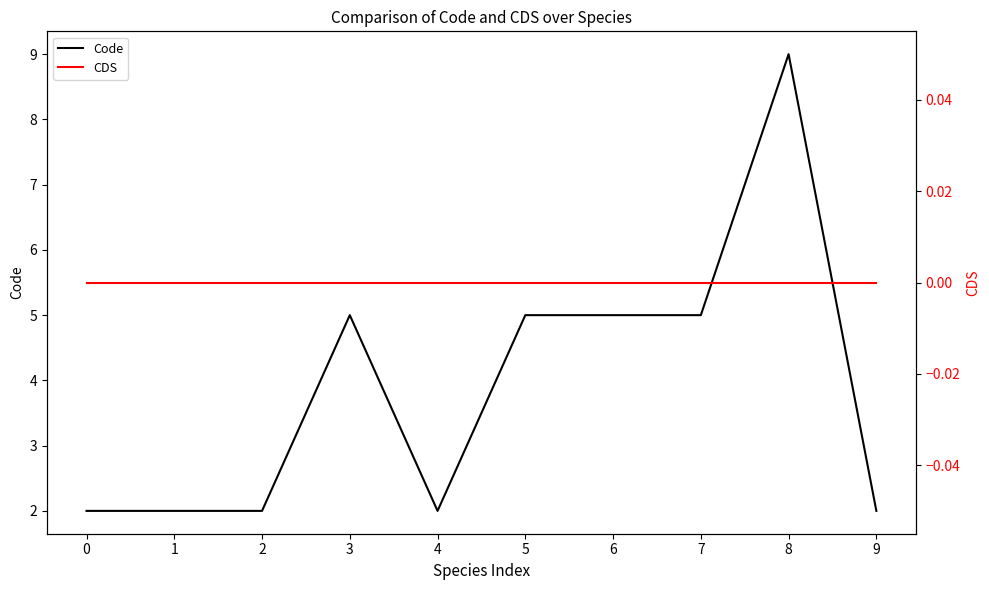

Is it true that Code equals 2 at 1?

True